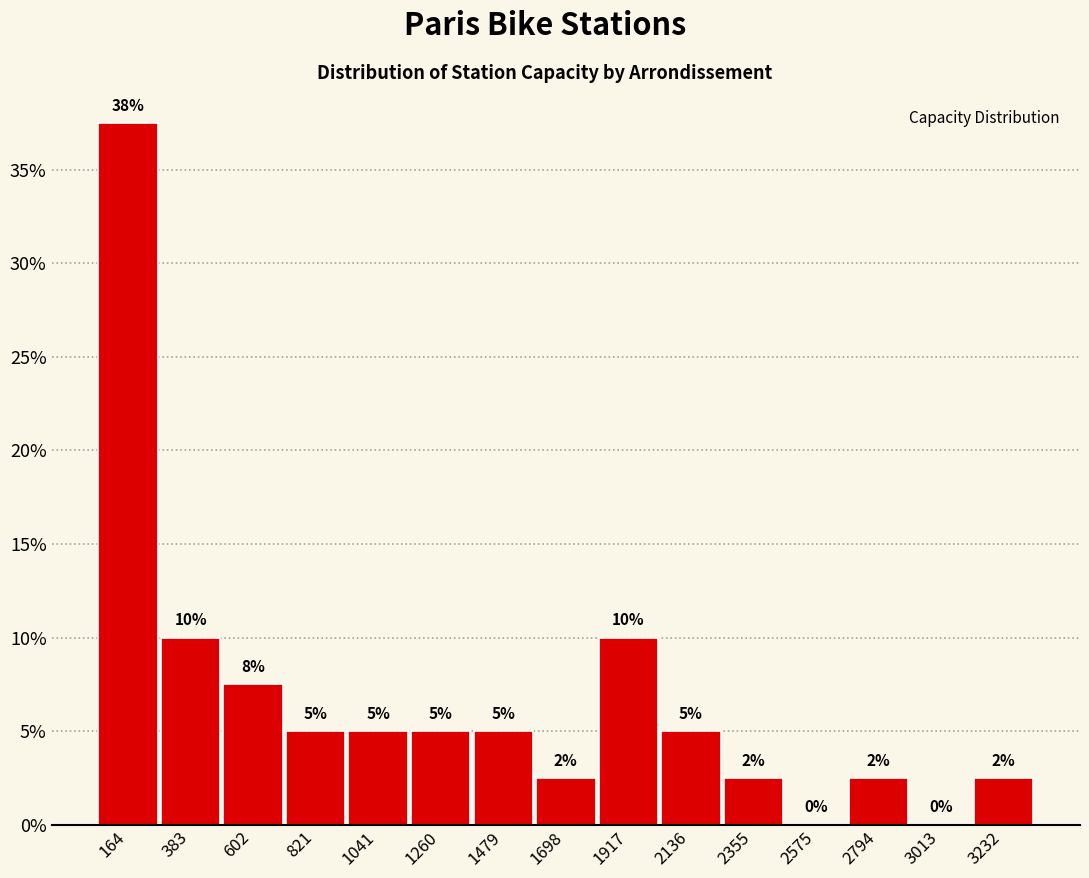

Which range on the x-axis has the tallest bar?

50 to 250